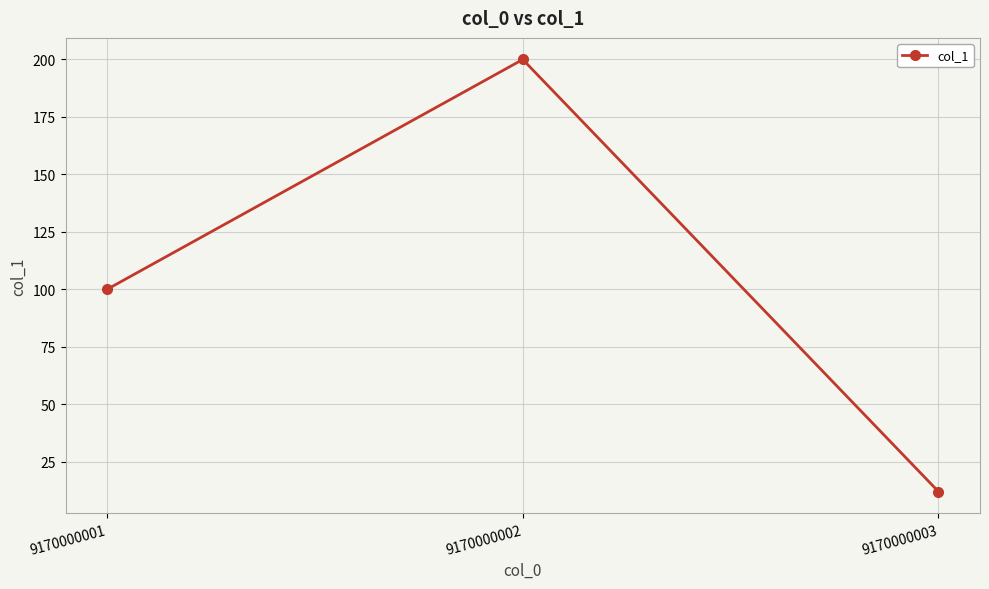

Count the number of data series in this chart.

1